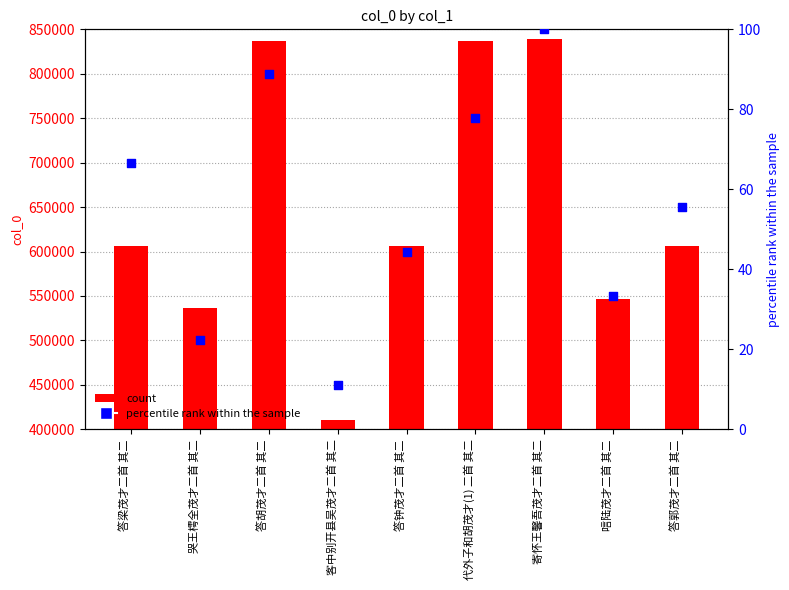

Which series reaches the minimum Y coordinate?

percentile rank within the sample